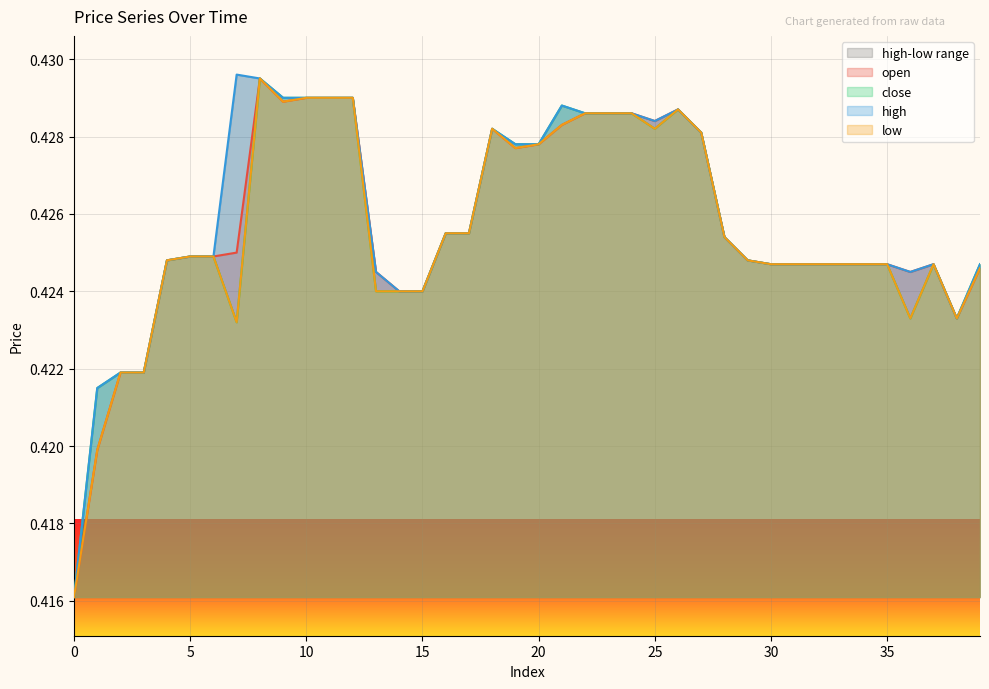

Which series changed the most between 32 and 35?

open